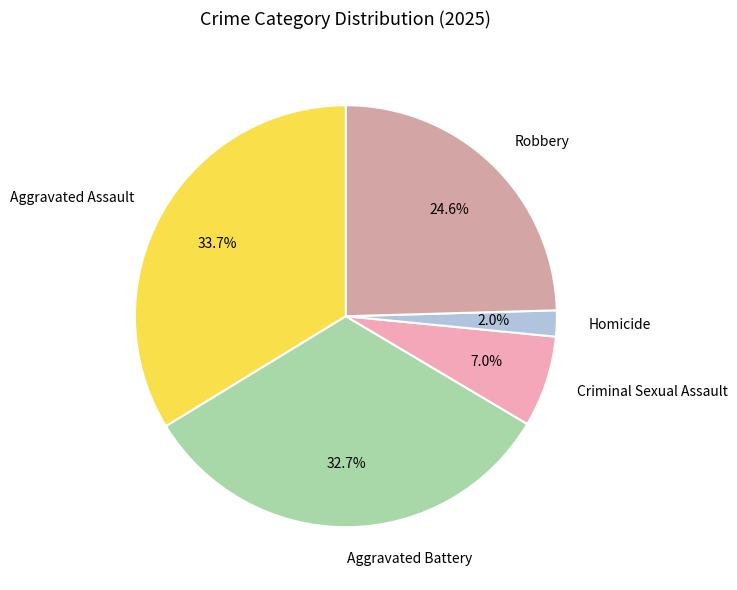

To the nearest percent, what portion does Homicide represent?

2%